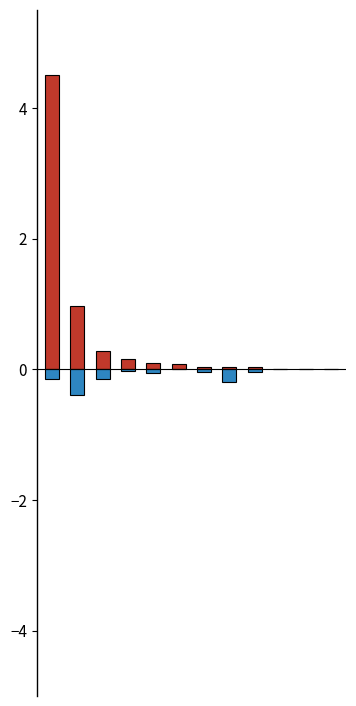

Reading left to right, list all the values displayed in this chart.

Issues count: 4.5	1.0	0.3	0.2	0.1	0.1	0.0	0.0	0.0	0.0	0.0	0.0
Pull requests count: -0.2	-0.4	-0.2	-0.0	-0.1	0.0	-0.0	-0.2	-0.0	0.0	0.0	0.0